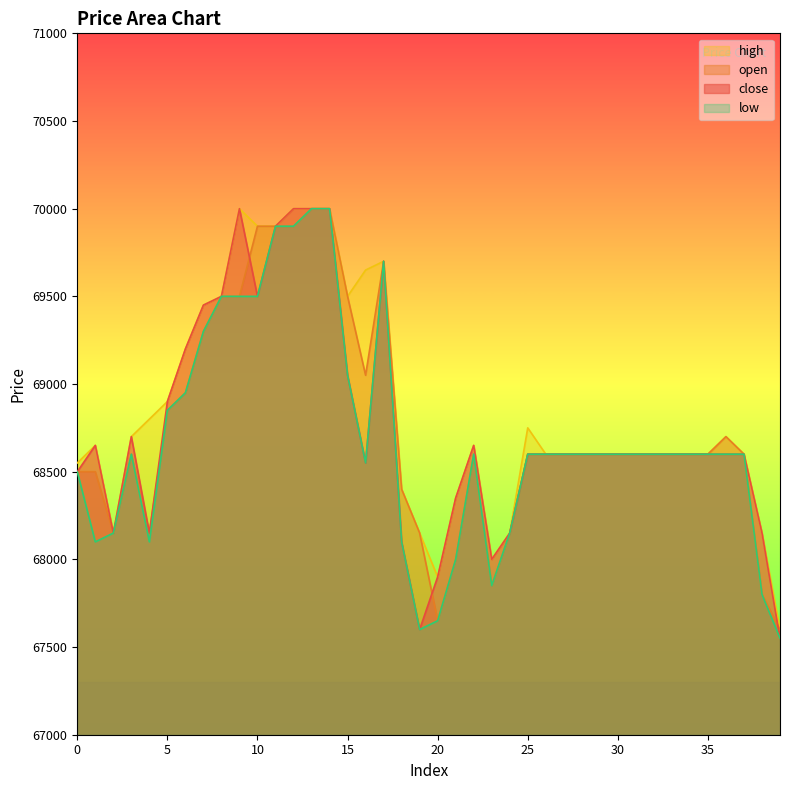

True or false: high and low intersect in this chart.

False